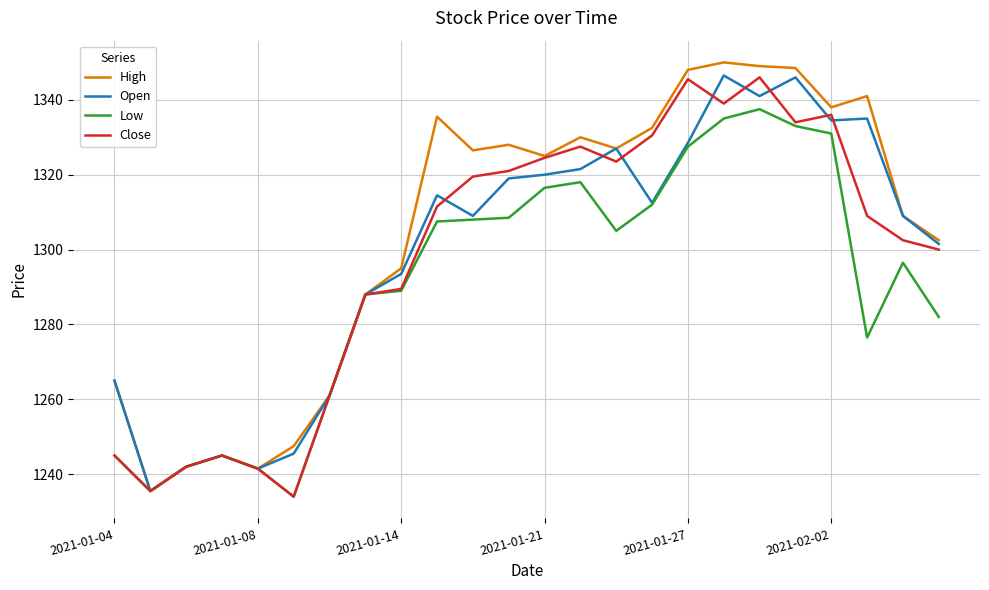

Which series has the largest total across all categories?

High